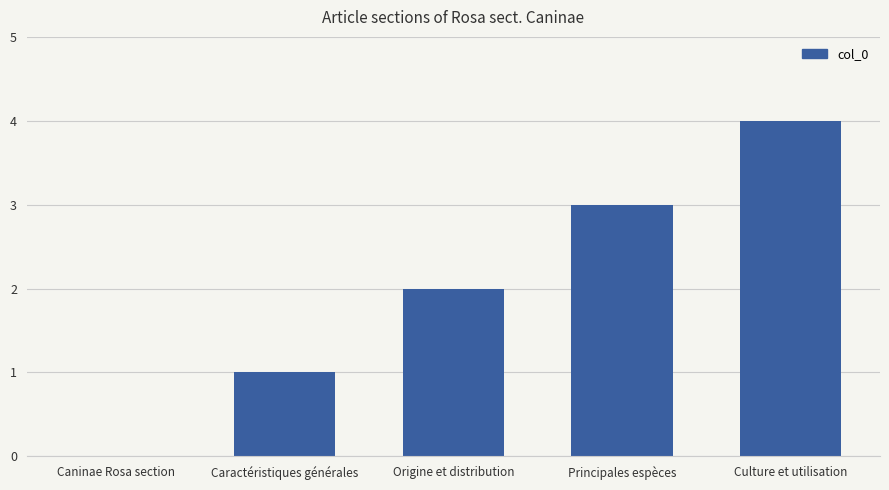

What is the change in value from Caractéristiques générales to Culture et utilisation?

+3